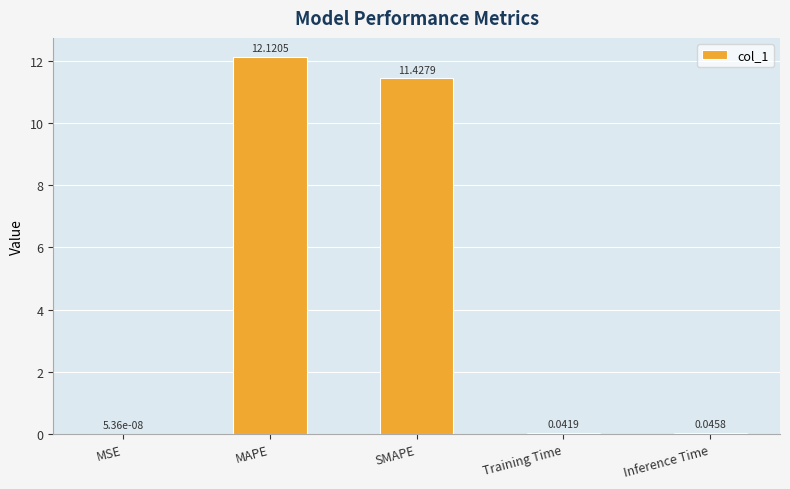

Are the bars horizontal?

No